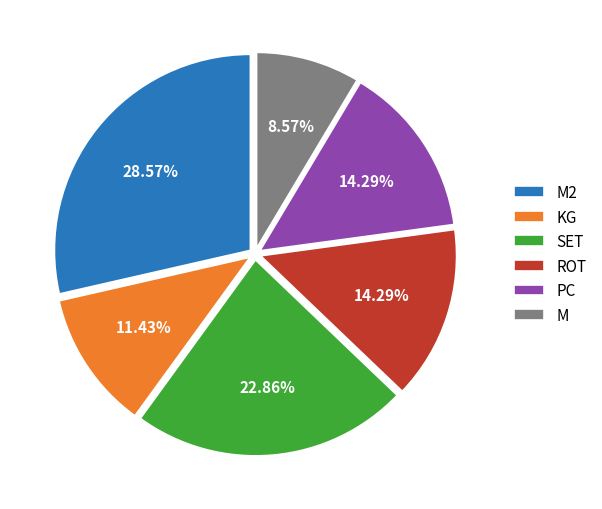

How many slices are in this pie chart?

6